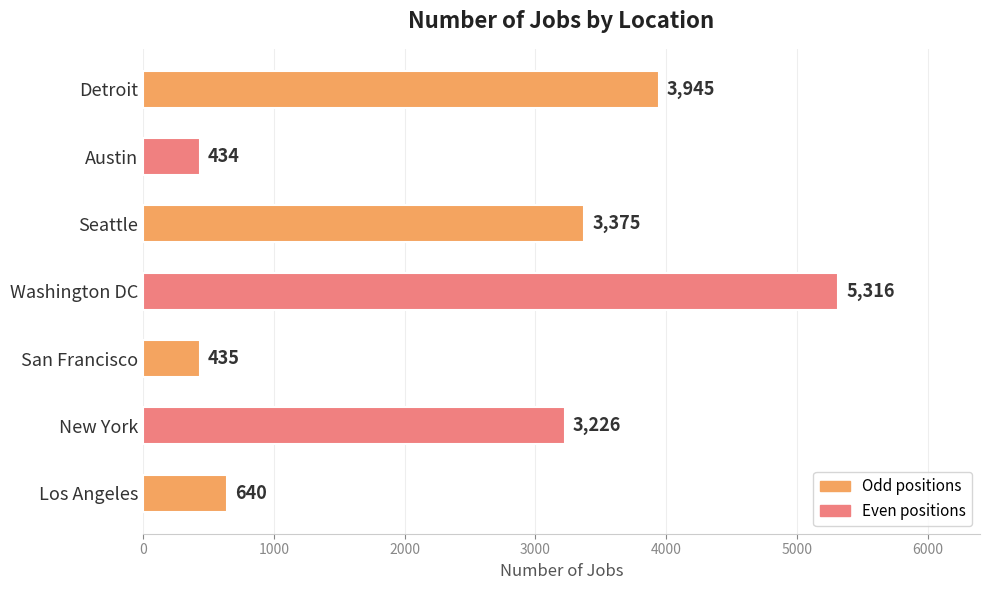

Where is the data nearest to the value 2875?

New York